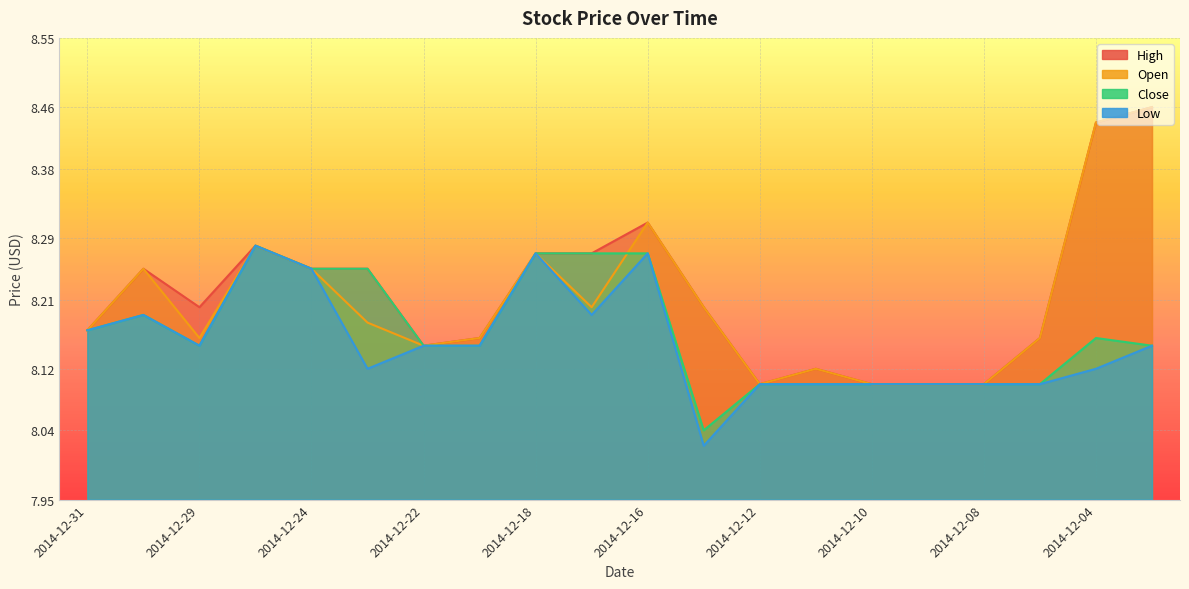

At which label does Close reach its peak?

2014-12-26